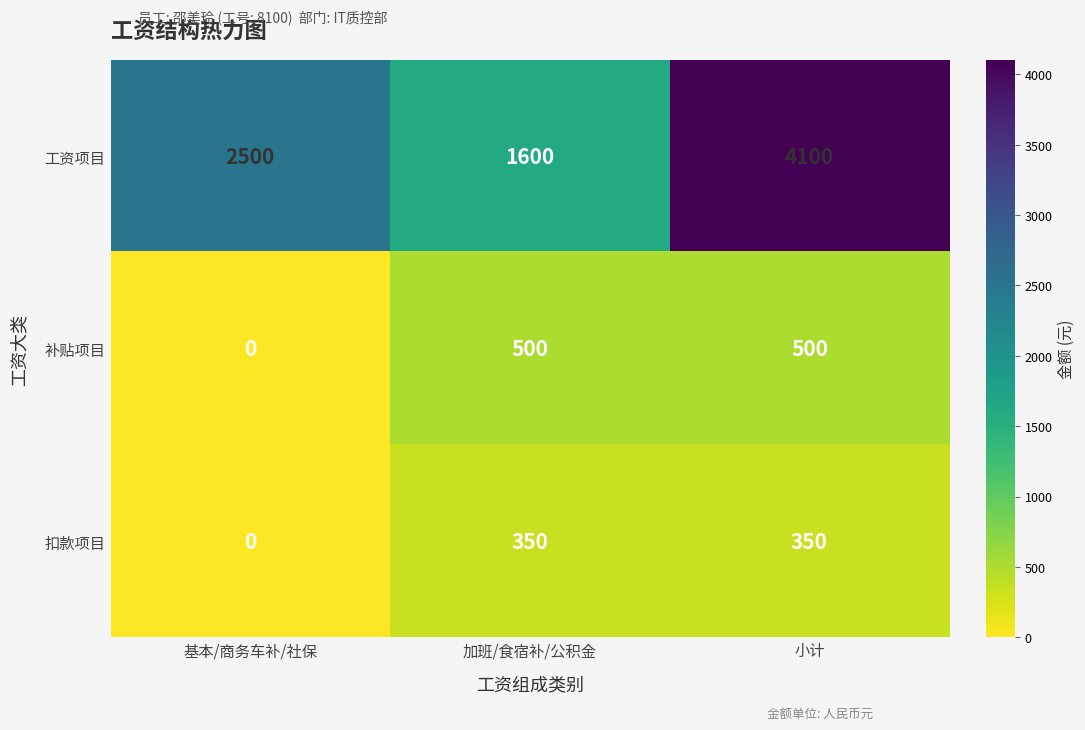

Rank the series at 加班/食宿补/公积金 from highest to lowest value.

工资项目, 补贴项目, 扣款项目